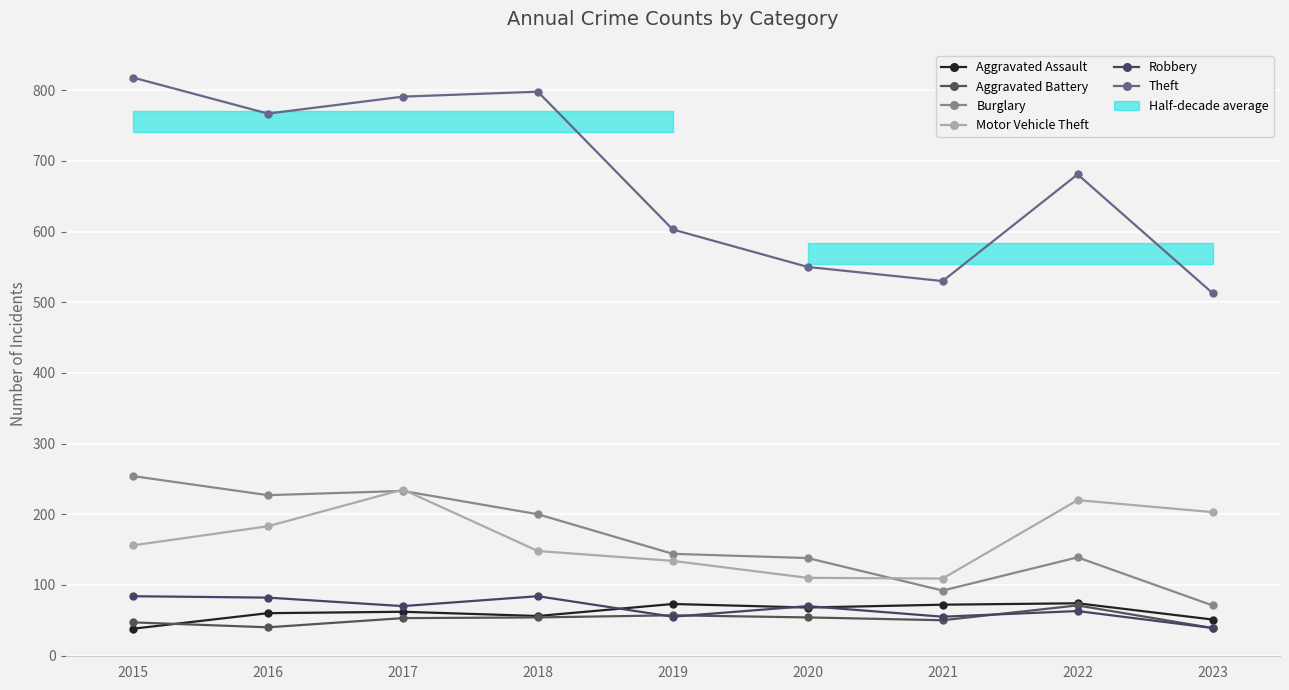

List the labels in order of Theft value, smallest first.

2023, 2021, 2020, 2019, 2022, 2016, 2017, 2018, 2015